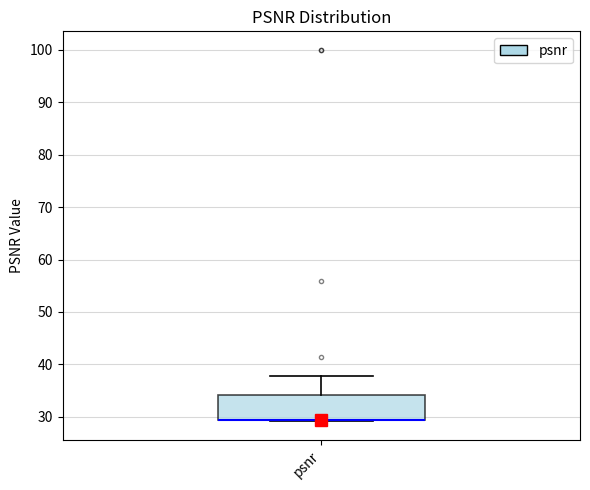

Read this box plot against the y-axis: the position of the median line, the range covered by the box, and the ends of both whiskers. The values are not printed on the chart, so give them approximately, as read against the axis.

median 29 (drawn on the box's lower edge), box 29 to 34, whiskers 29 to 38